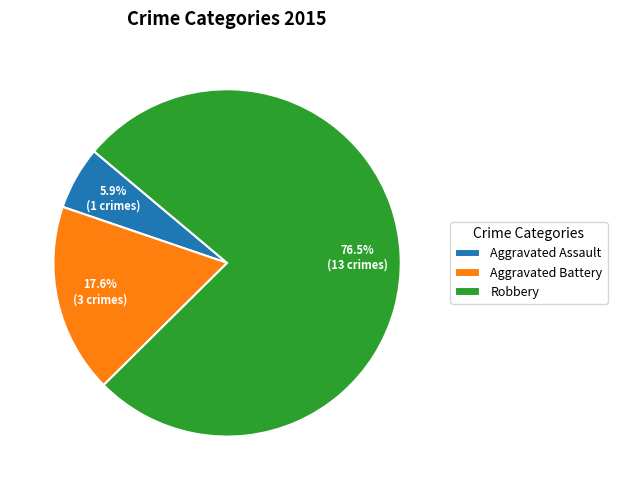

Is there any slice that represents more than half of the pie?

Yes